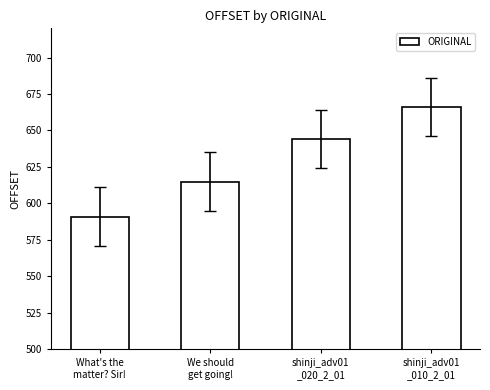

Reading left to right, transcribe all the data shown in this chart.

What's the
matter? Sir!=591	We should
get going!=615	shinji_adv01
_020_2_01=644	shinji_adv01
_010_2_01=666